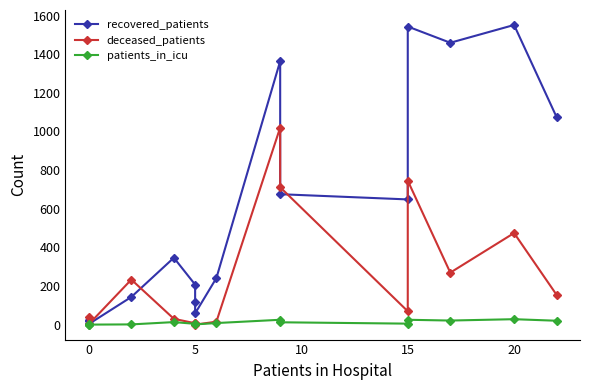

How many lines are shown in the chart?

3